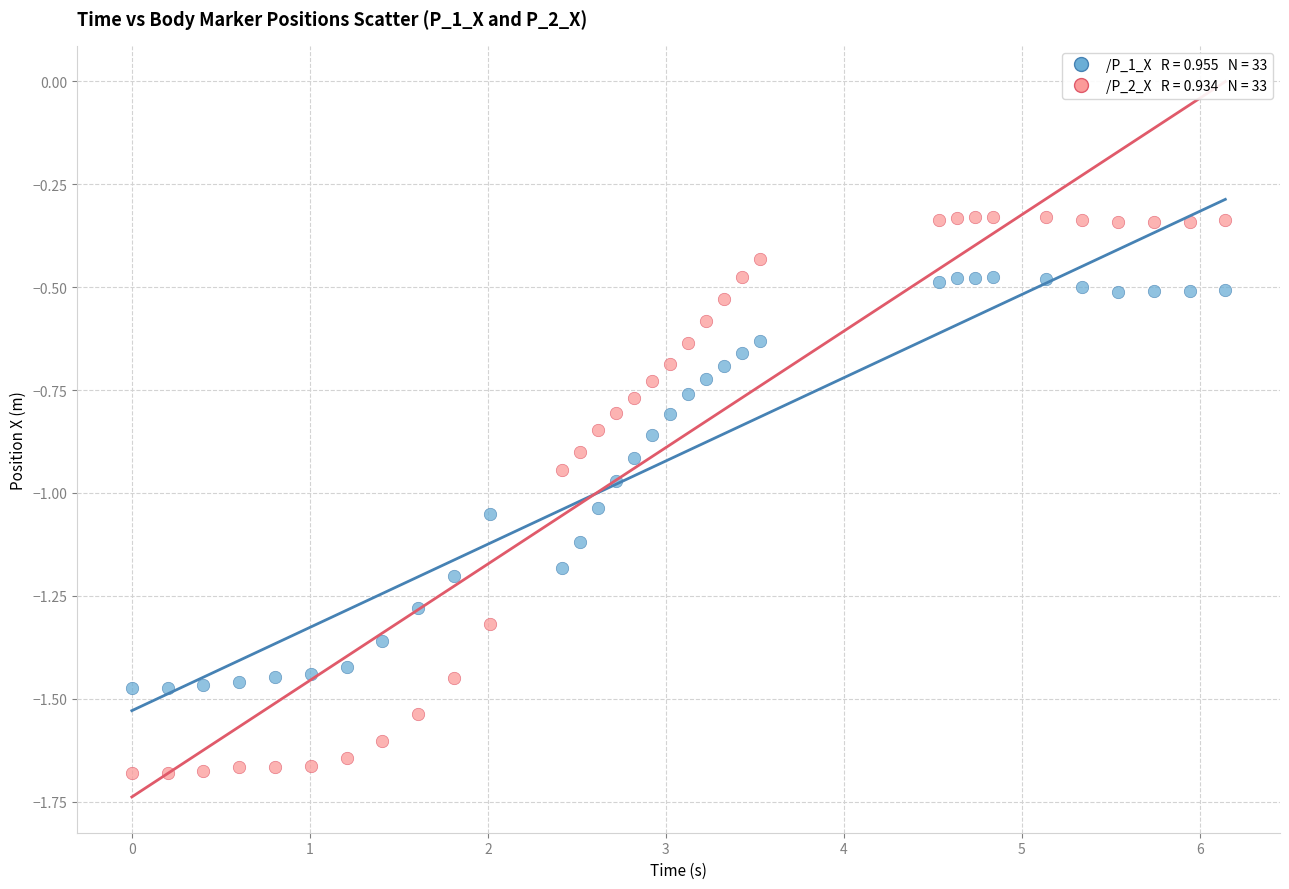

Across all data points, what is the range of X values (max minus min)?

6.1